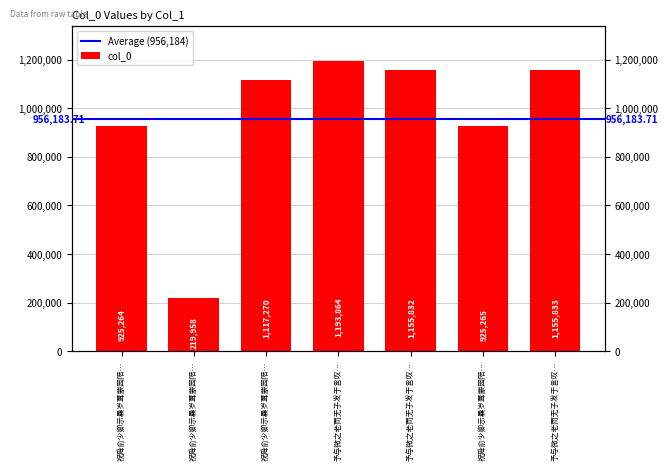

The value at 祝舜俞少卿示曩岁葺蒙园陪… is 1232347. True or false?

False